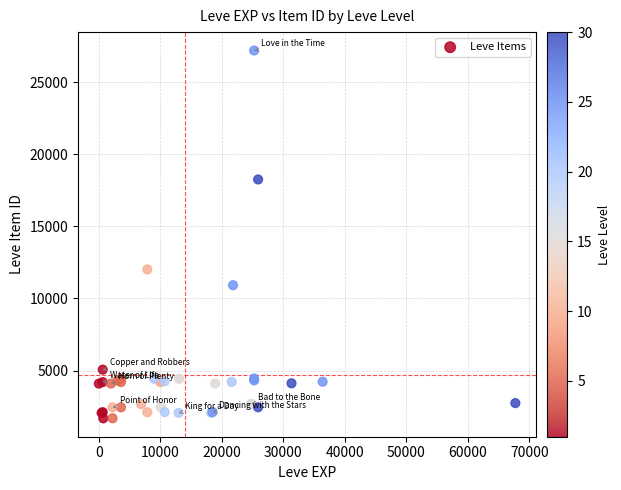

What Y value in the scatter plot is closest to 14448?

12018